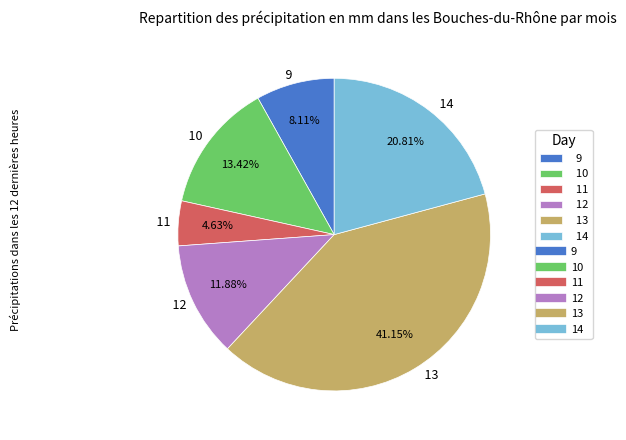

To the nearest percent, what is the combined percentage of 9 and 12?

20%